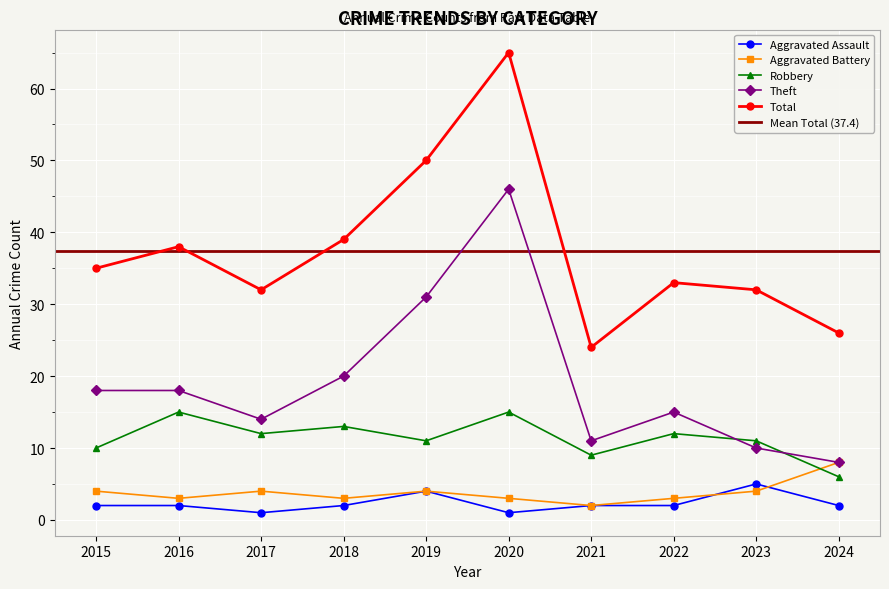

List the labels in order of Total value, largest first.

2020, 2019, 2018, 2016, 2015, 2022, 2017, 2023, 2024, 2021